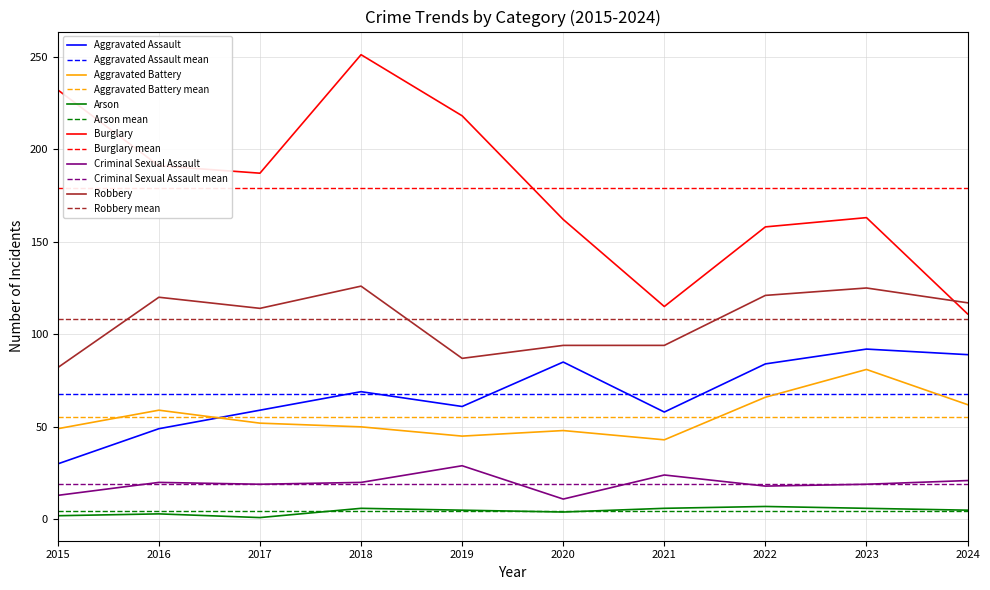

What is the minimum value for Aggravated Battery?

43